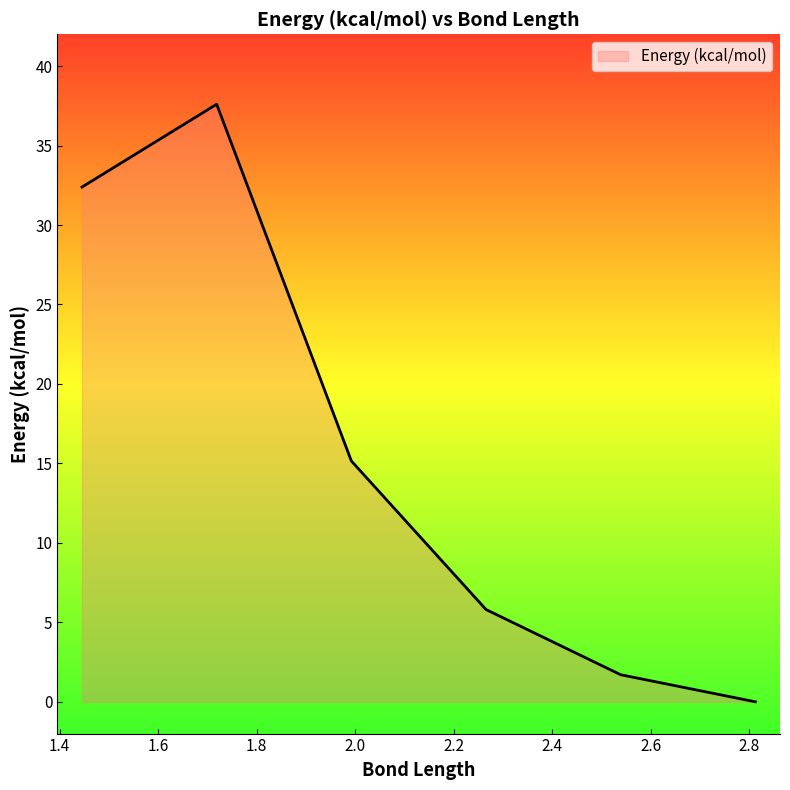

At which category does the chart reach its minimum across all series?

2.812